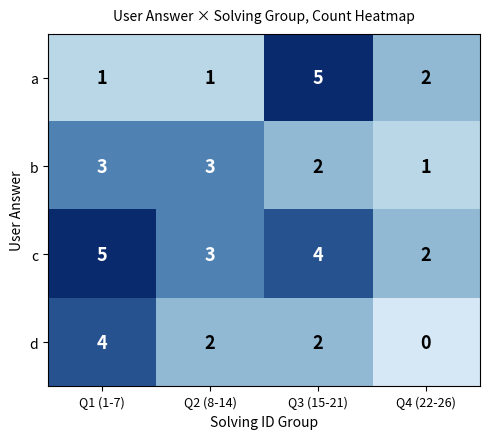

What is the difference between the highest and lowest values at Q1 (1-7)?

4